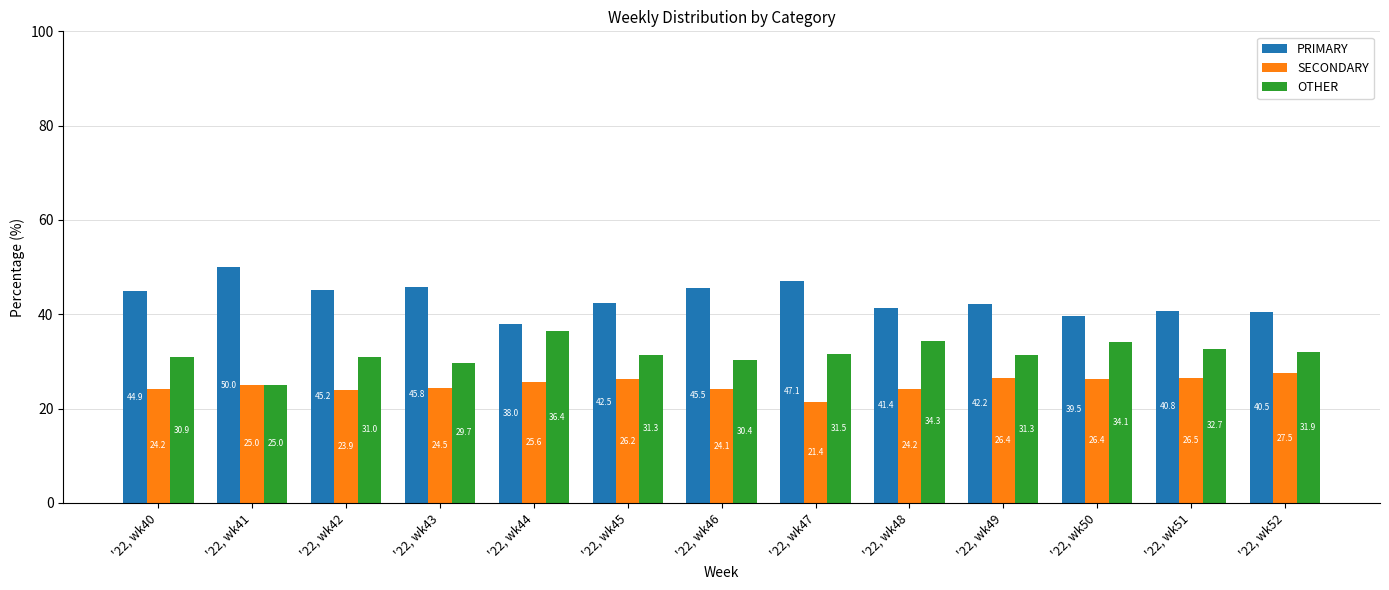

How many bars are there in each group?

3